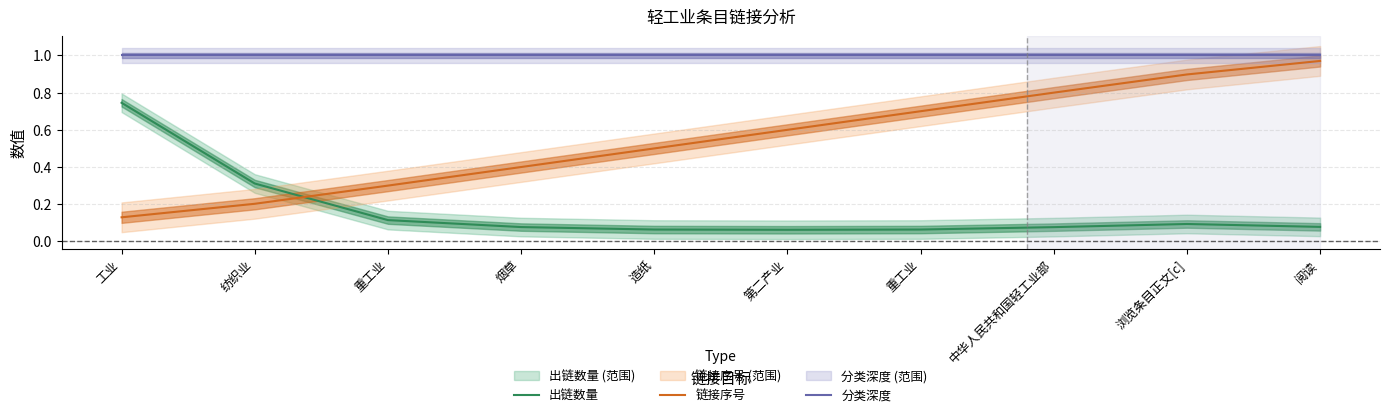

Reading left to right, list all the values displayed in this chart.

出链数量: 工业=0.7	纺织业=0.3	重工业=0.1	烟草=0.1	造纸=0.1	第二产业=0.1	重工业=0.1	中华人民共和国轻工业部=0.1	浏览条目正文[c]=0.1	阅读=0.1
链接序号: 工业=0.1	纺织业=0.2	重工业=0.3	烟草=0.4	造纸=0.5	第二产业=0.6	重工业=0.7	中华人民共和国轻工业部=0.8	浏览条目正文[c]=0.9	阅读=1.0
分类深度: 工业=1.0	纺织业=1.0	重工业=1.0	烟草=1.0	造纸=1.0	第二产业=1.0	重工业=1.0	中华人民共和国轻工业部=1.0	浏览条目正文[c]=1.0	阅读=1.0